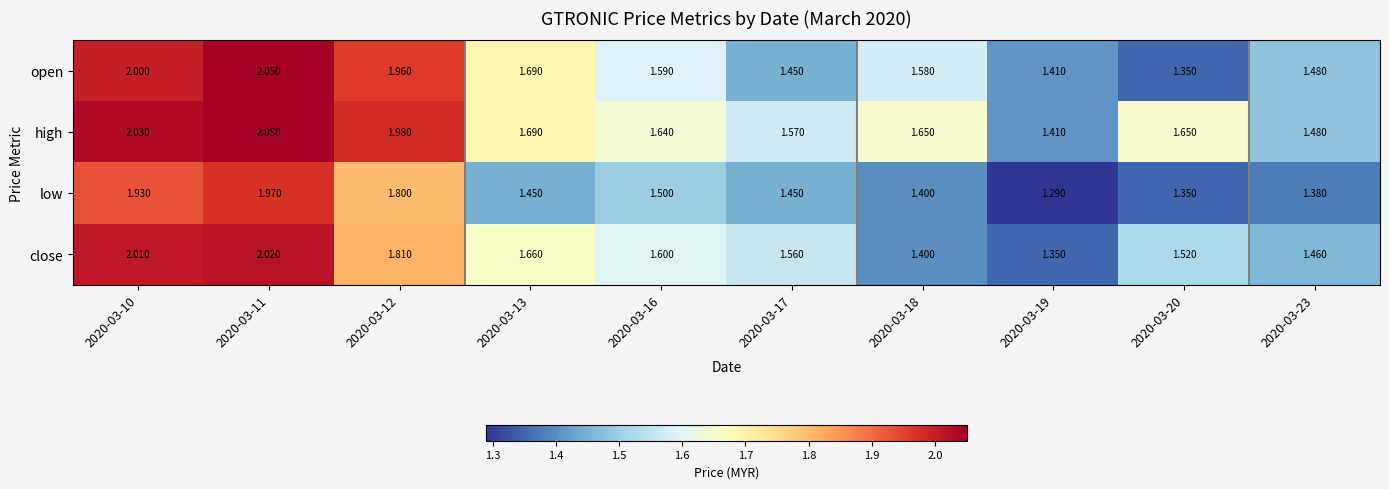

Rank the series at 2020-03-16 from lowest to highest value.

low, open, close, high